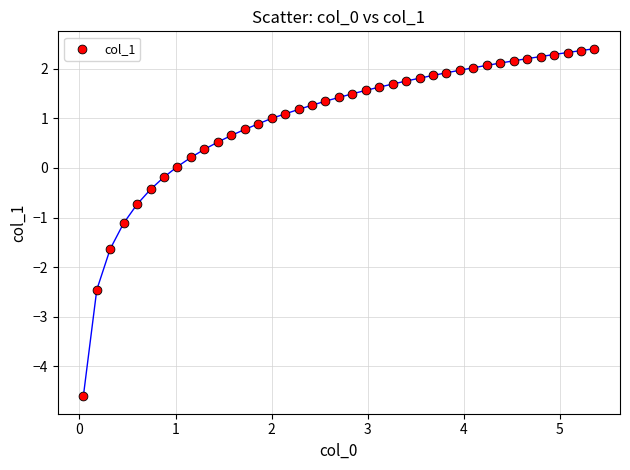

What is the range of X values (max minus min)?

5.3